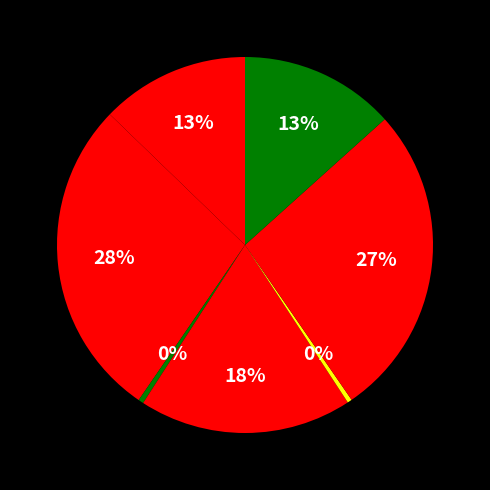

How many slices are in this pie chart?

7